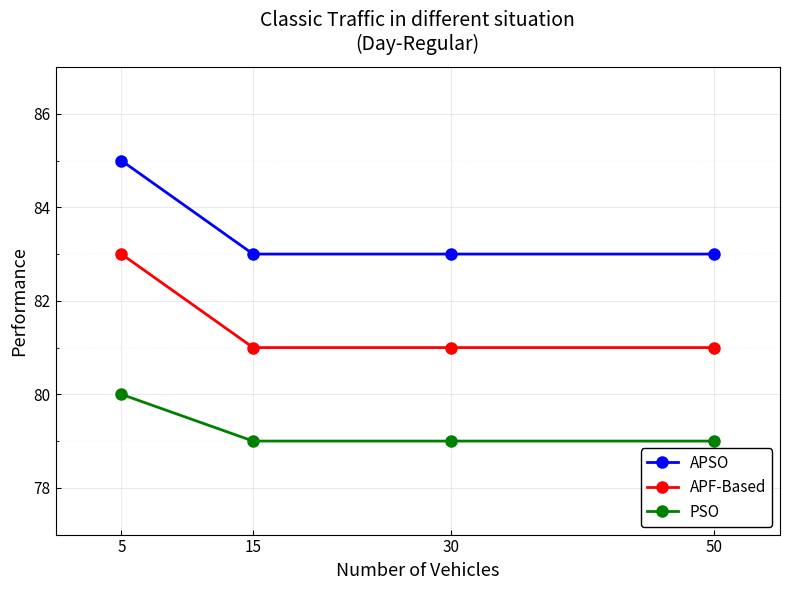

What is the value of the APSO point at the 3rd from the left?

83